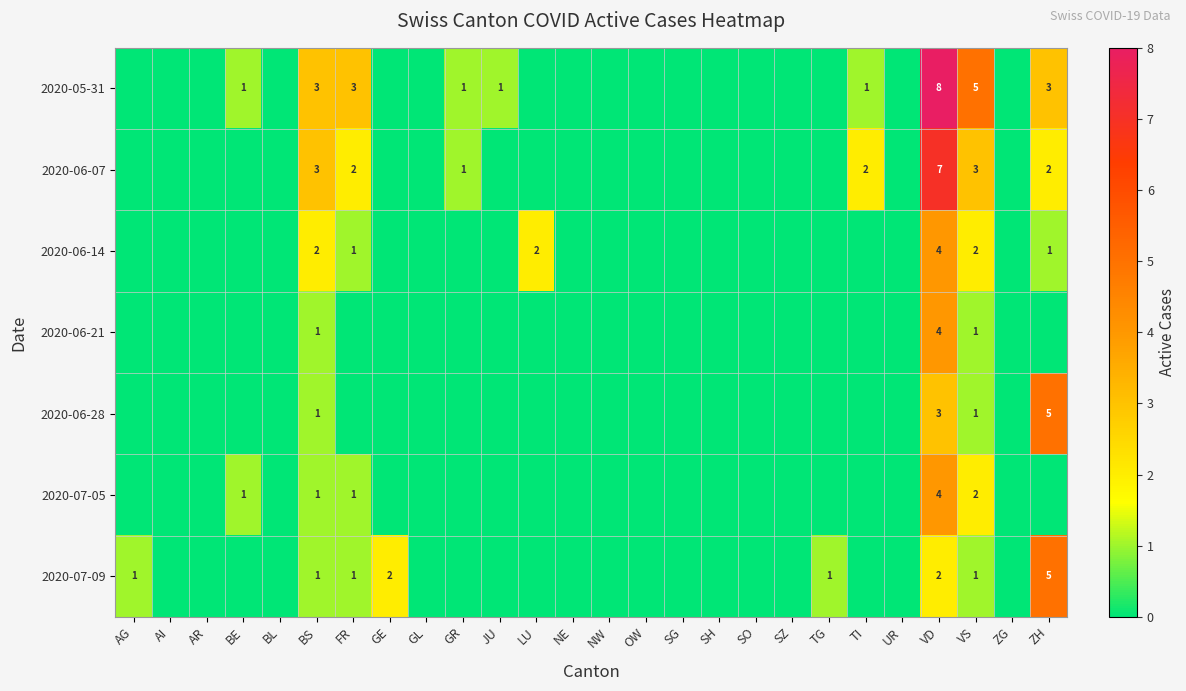

Is it true that 2020-06-28 equals 0 at VS?

False